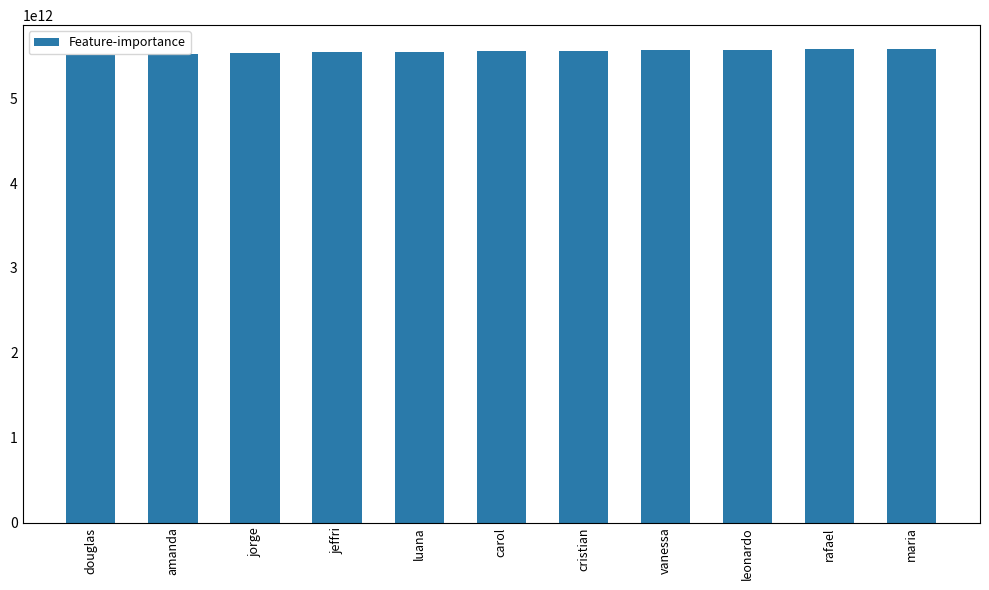

What is the label of the 7th bar from the left?

cristian